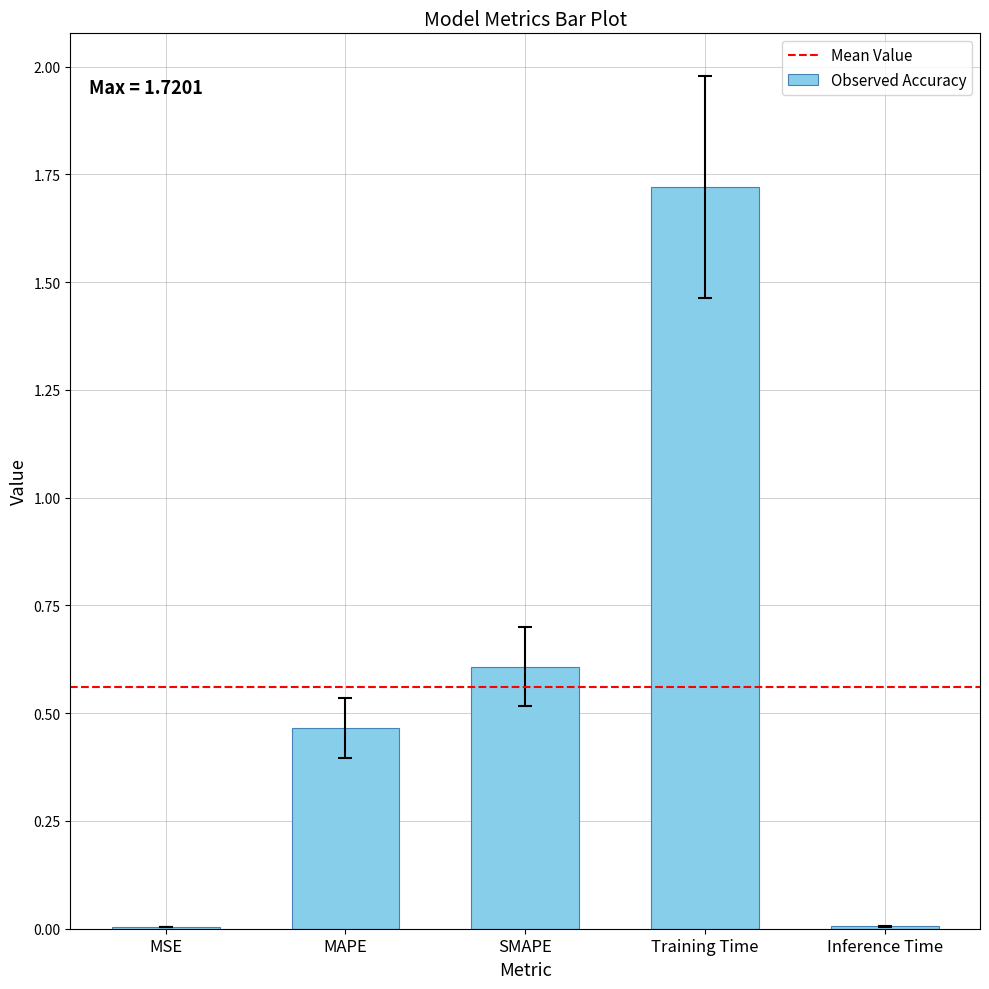

What is the change in value from MAPE to Training Time?

+1.3